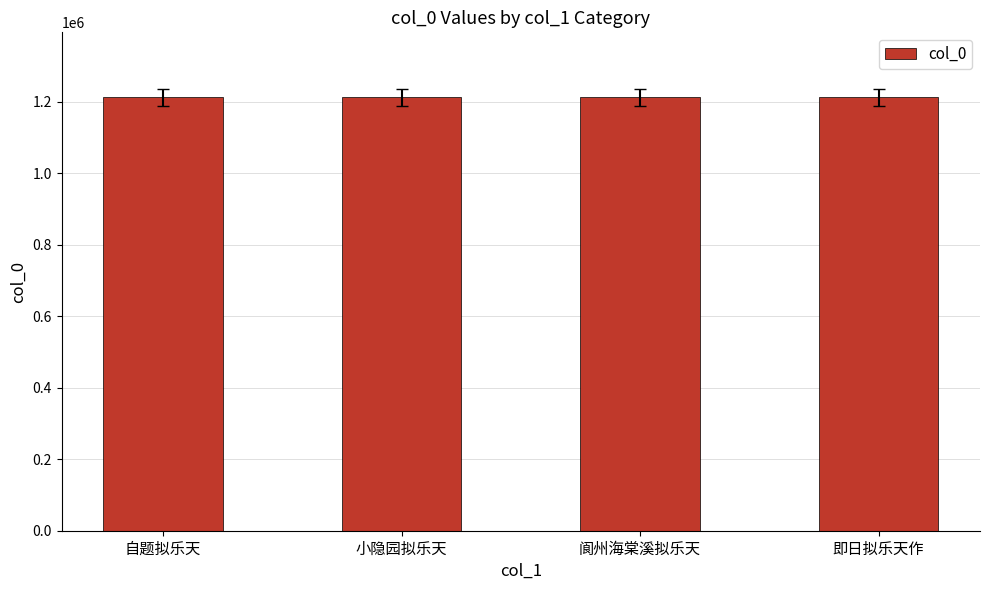

Where is the data nearest to the value 1212652?

阆州海棠溪拟乐天